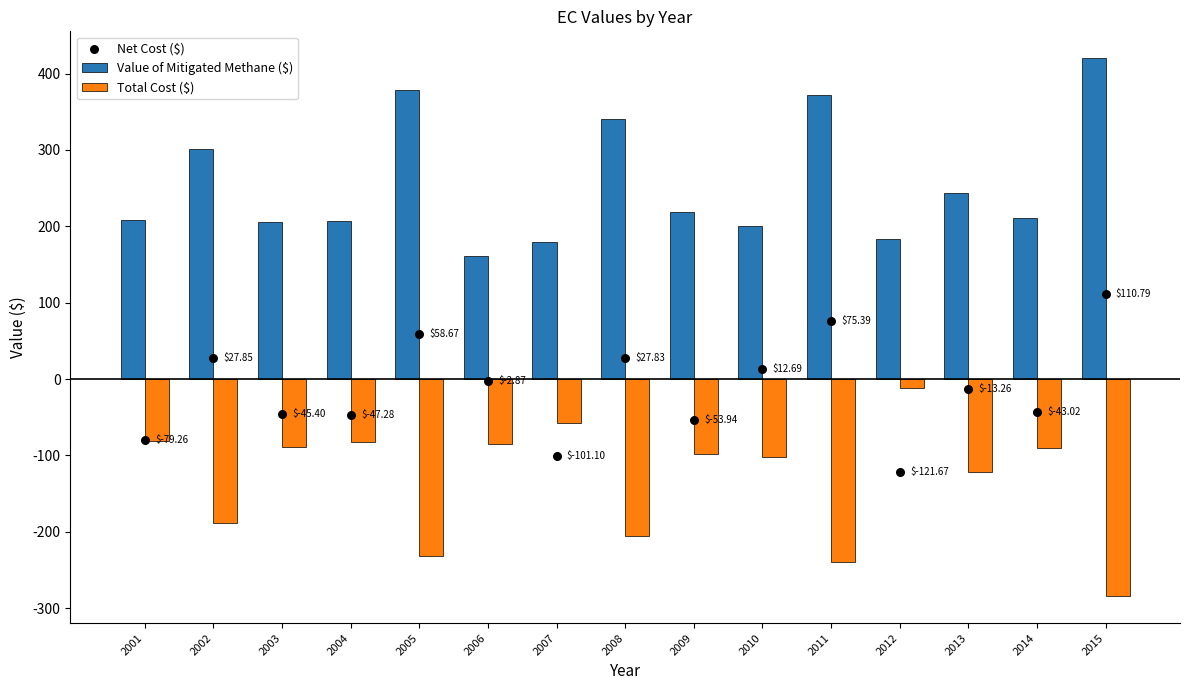

Which series has the widest spread of Y values?

Total Cost ($)